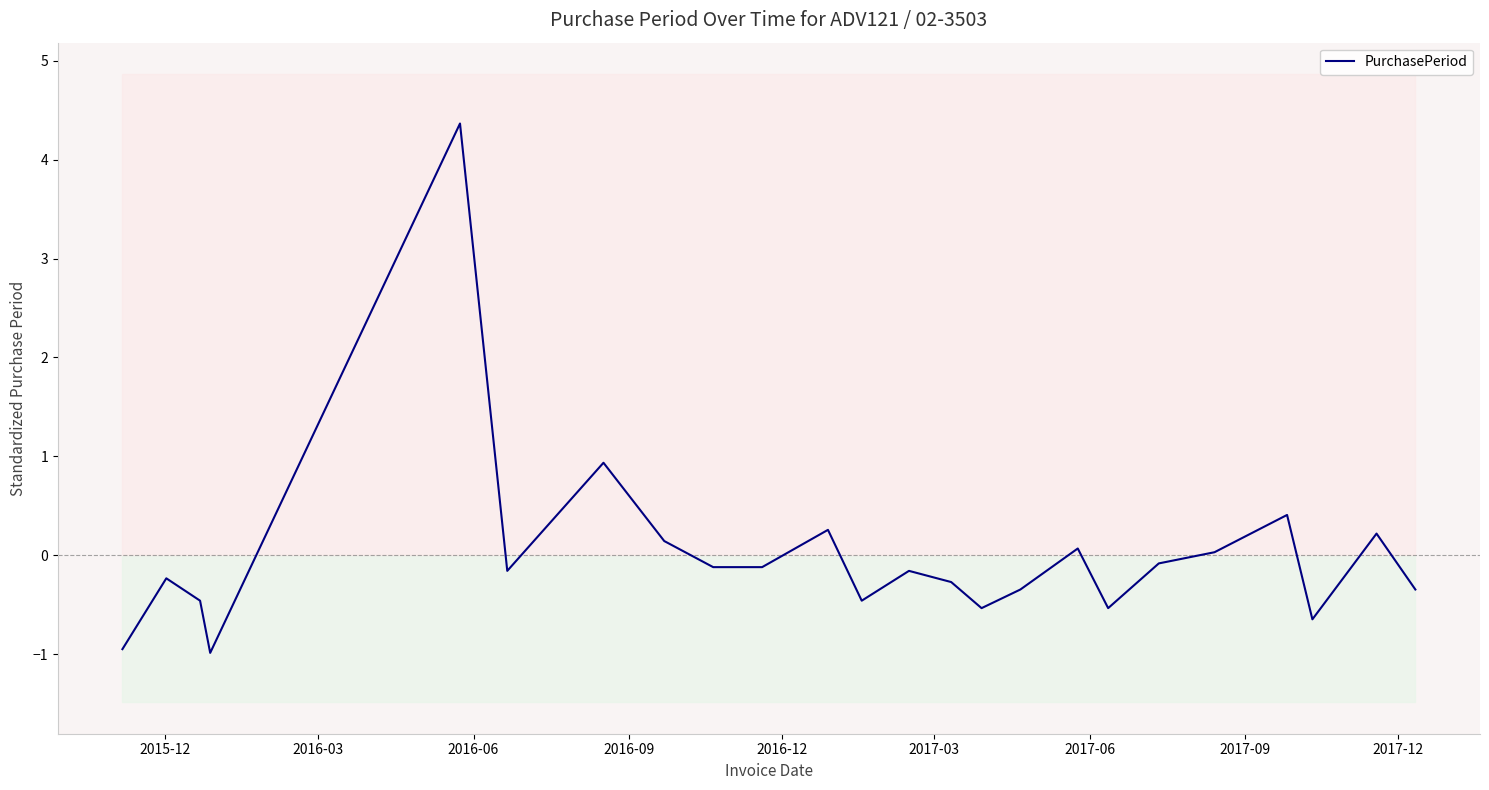

What is the highest value of the PurchasePeriod series?

4.4